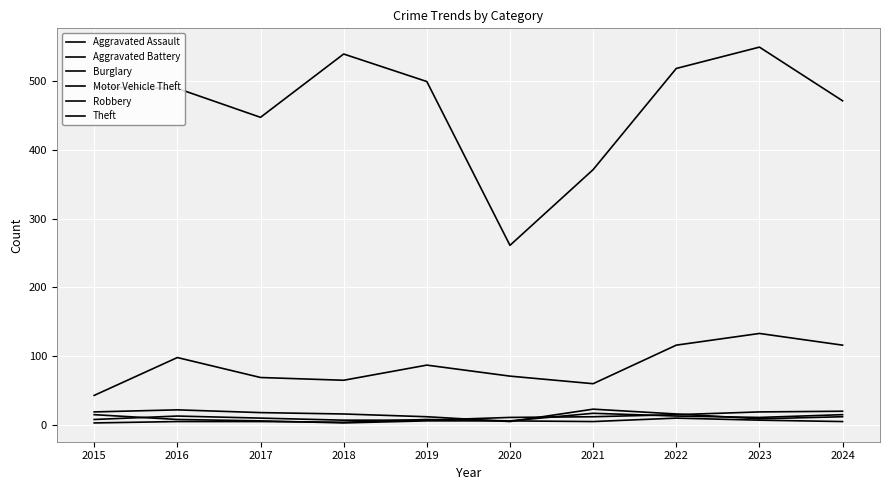

What is the average value of the Aggravated Battery series?

9